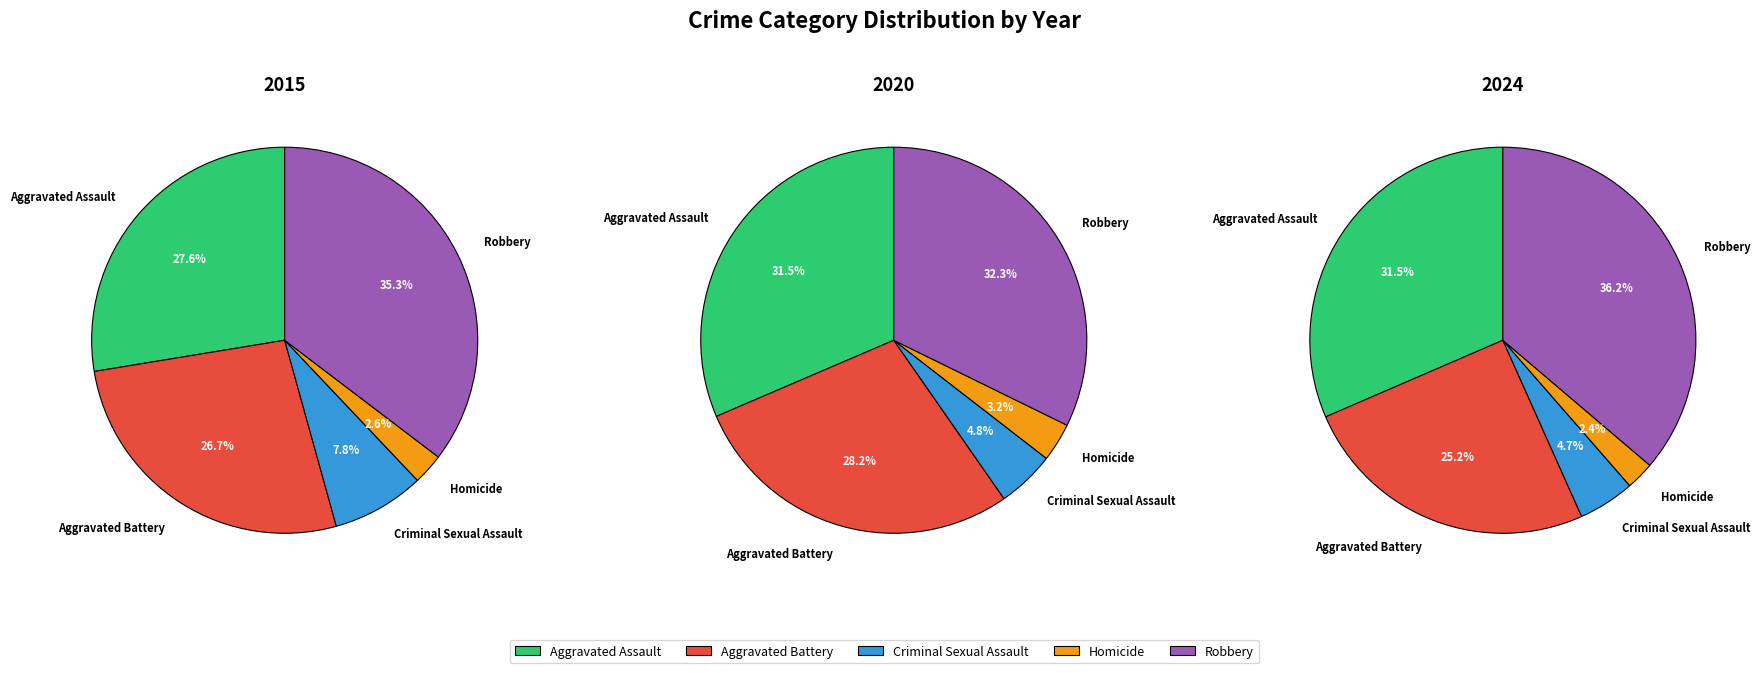

Is there a majority slice in this chart?

No